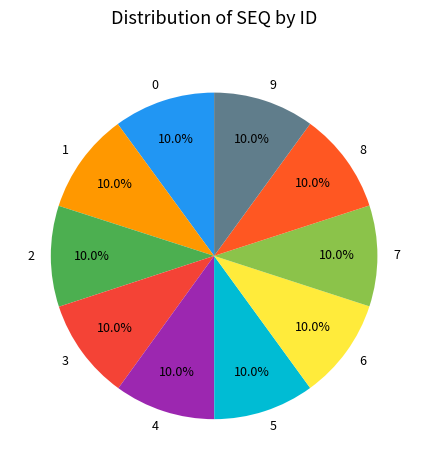

What percentage do 7 and 2 together represent?

20.0%